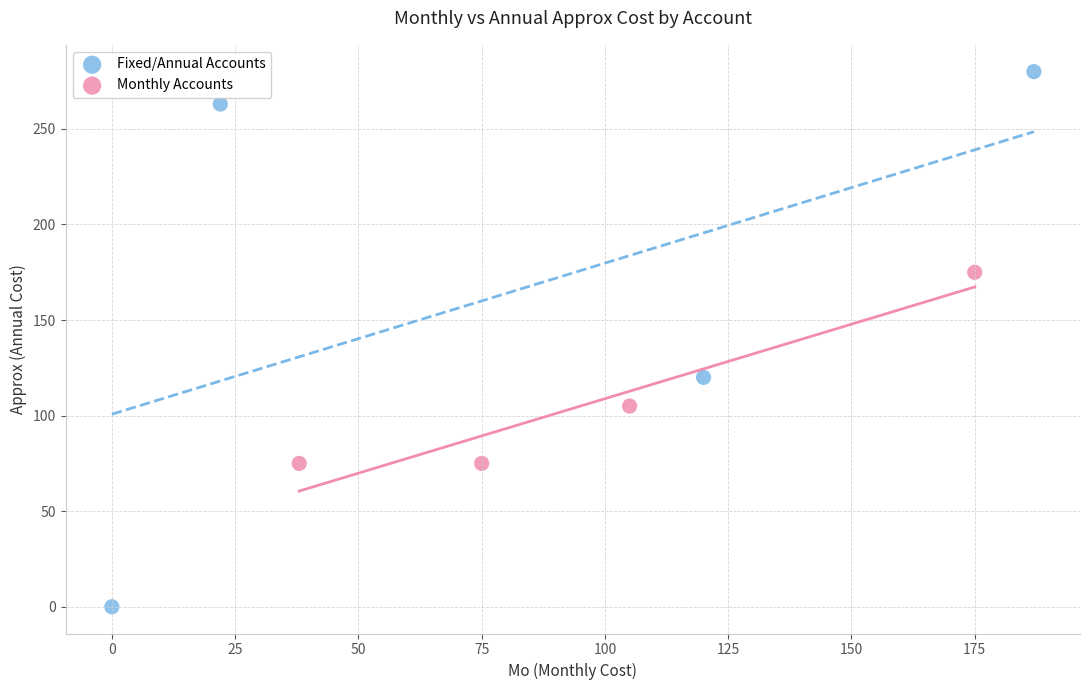

Which series reaches the minimum Y coordinate?

Fixed/Annual Accounts